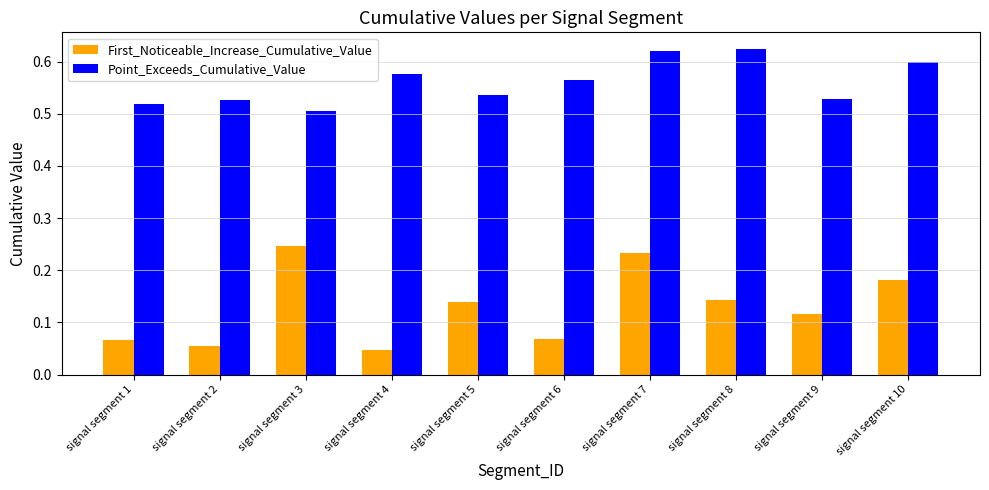

List the series in order of their overall mean, highest first.

Point_Exceeds_Cumulative_Value, First_Noticeable_Increase_Cumulative_Value